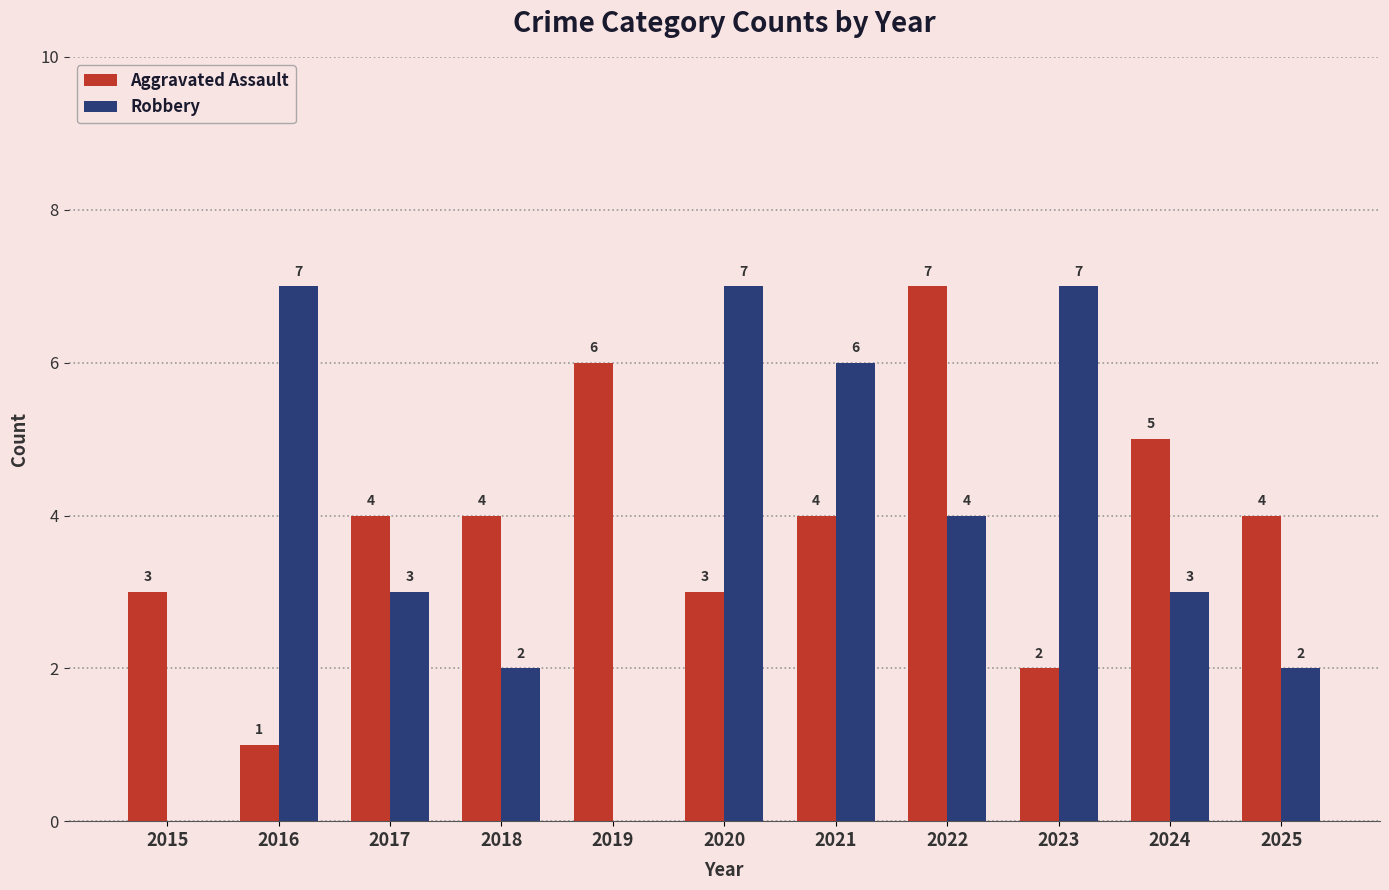

True or false: Aggravated Assault has a value of 4 at 2018.

True